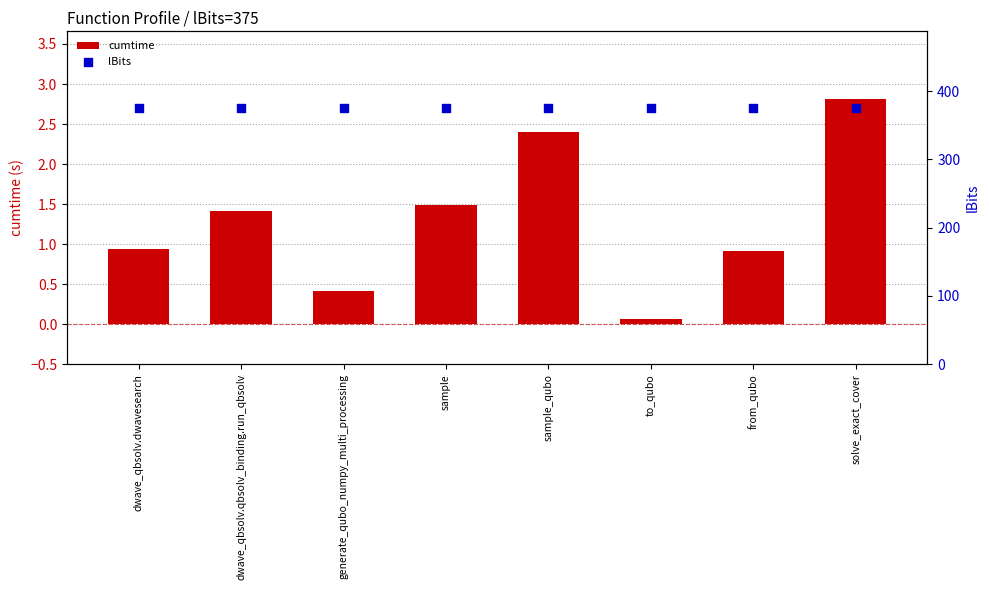

What are all the series names shown in the legend?

cumtime, lBits